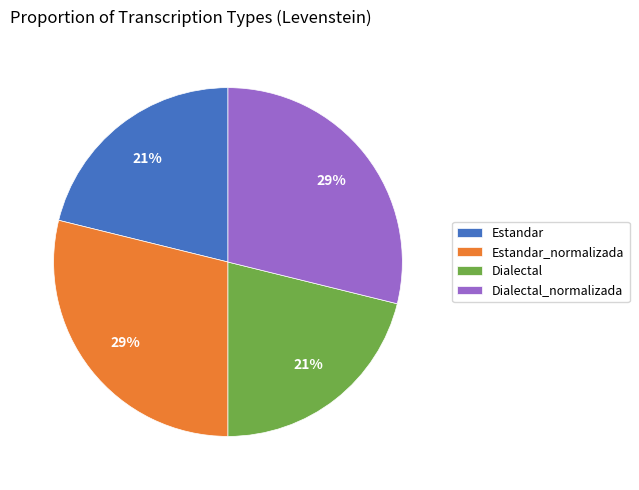

Approximately how many times larger is the value at Dialectal_normalizada compared to Estandar_normalizada?

1.0